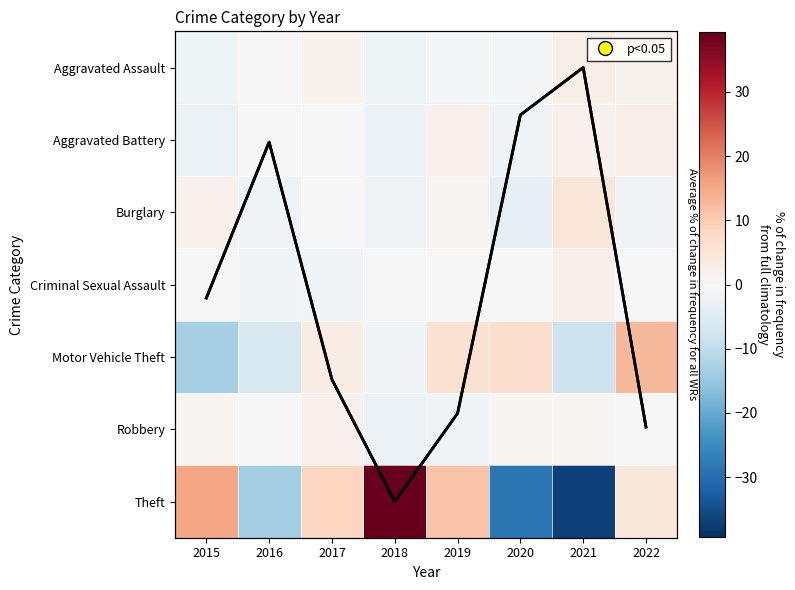

Count the number of categories in the chart.

8